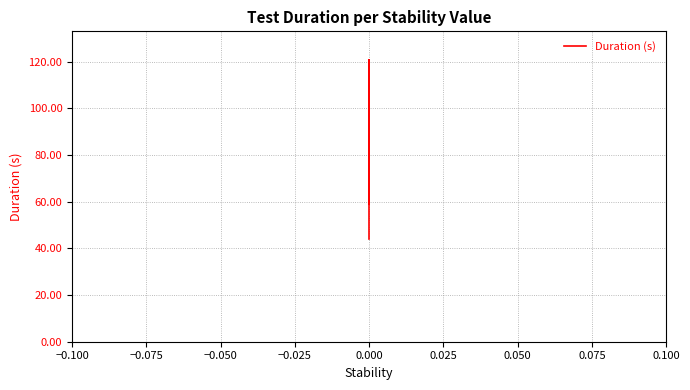

How many data points are less than 58?

1